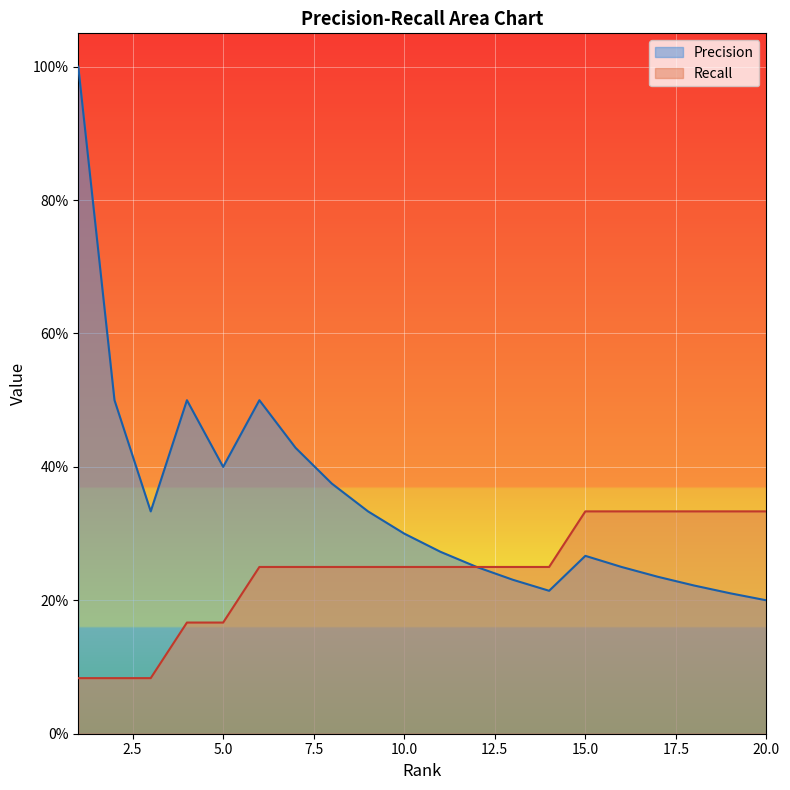

Is the value of Recall at 17 greater than the value of Precision at 8?

No